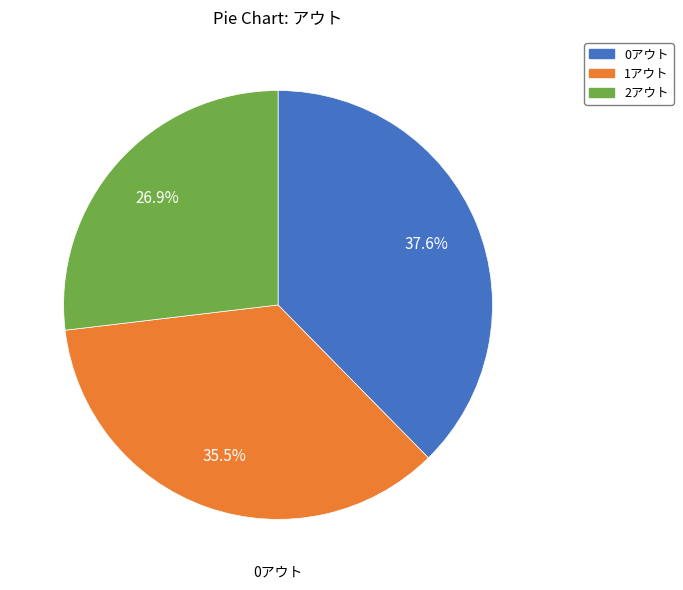

Does 0アウト account for over 50% of the chart?

No